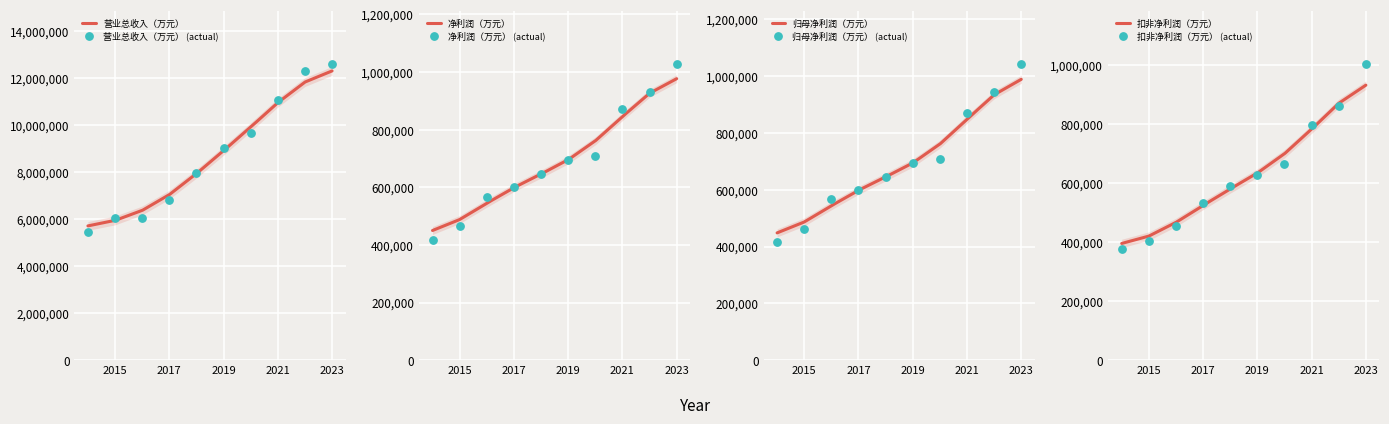

Which series has the largest total across all categories?

营业总收入（万元）